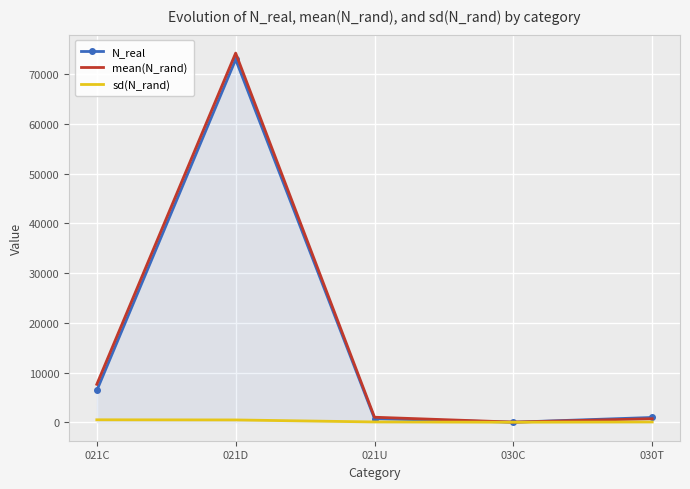

Rank the series by their maximum value, from highest to lowest.

mean(N_rand), N_real, sd(N_rand)